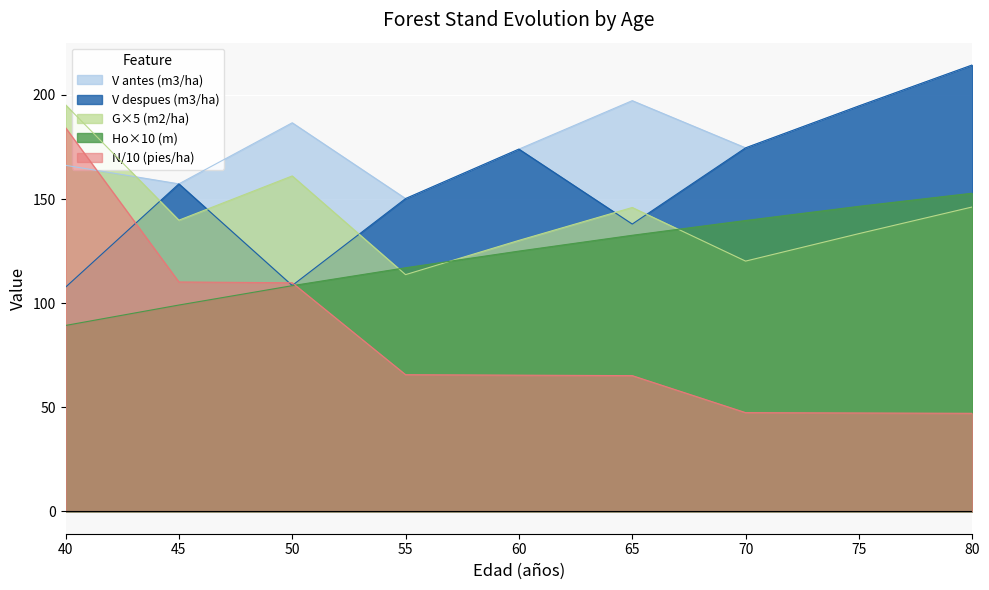

Which series has the largest range (max minus min)?

N/10 (pies/ha)